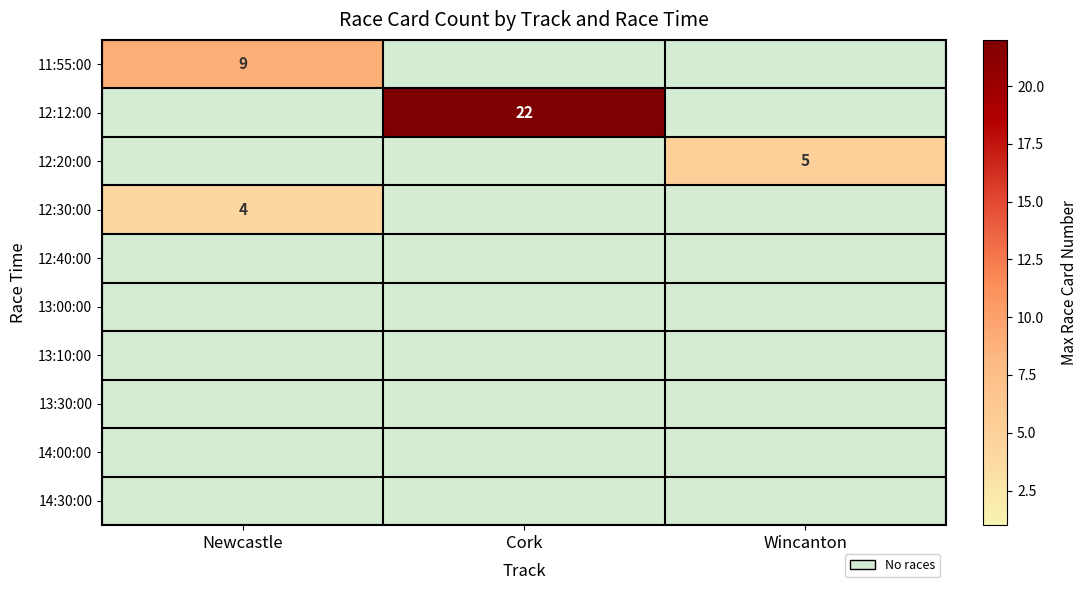

Between Newcastle and Wincanton, which is larger?

Newcastle